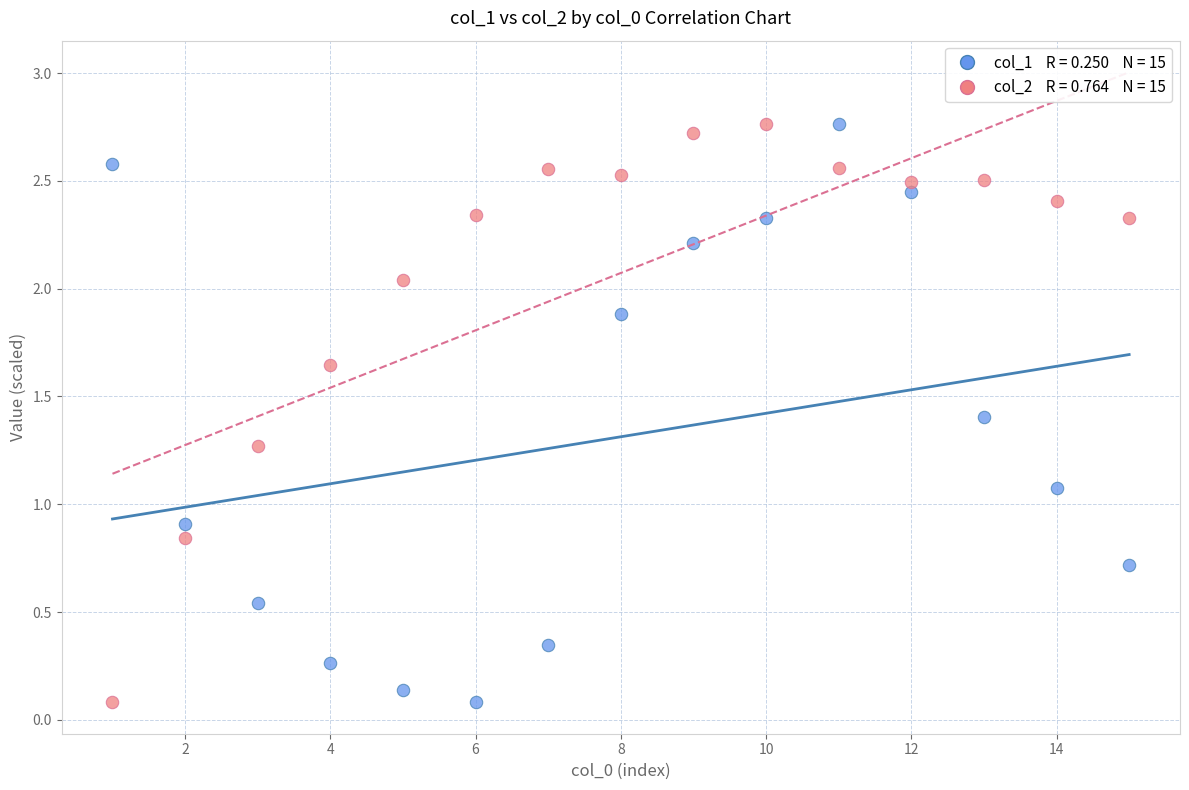

Across all data points, what is the range of X values (max minus min)?

14.0